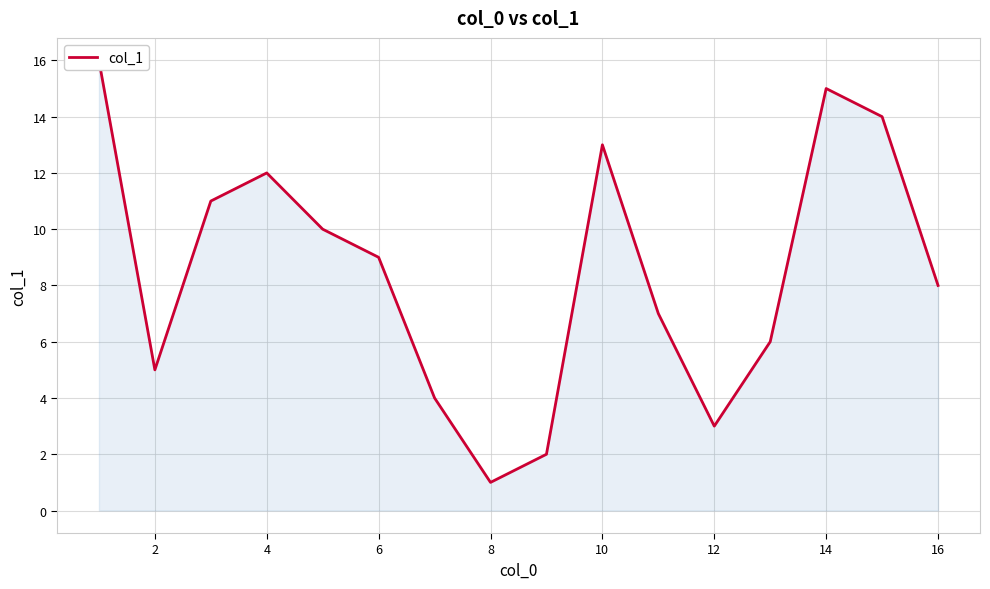

What is the value of the 9th point from the left?

2